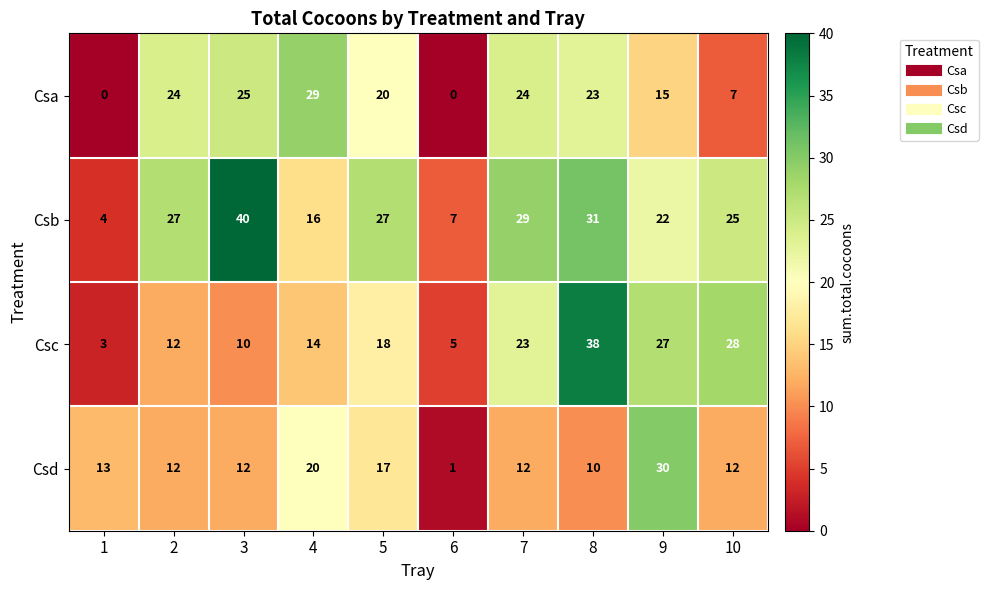

Which series changed the most between 8 and 10?

Csa